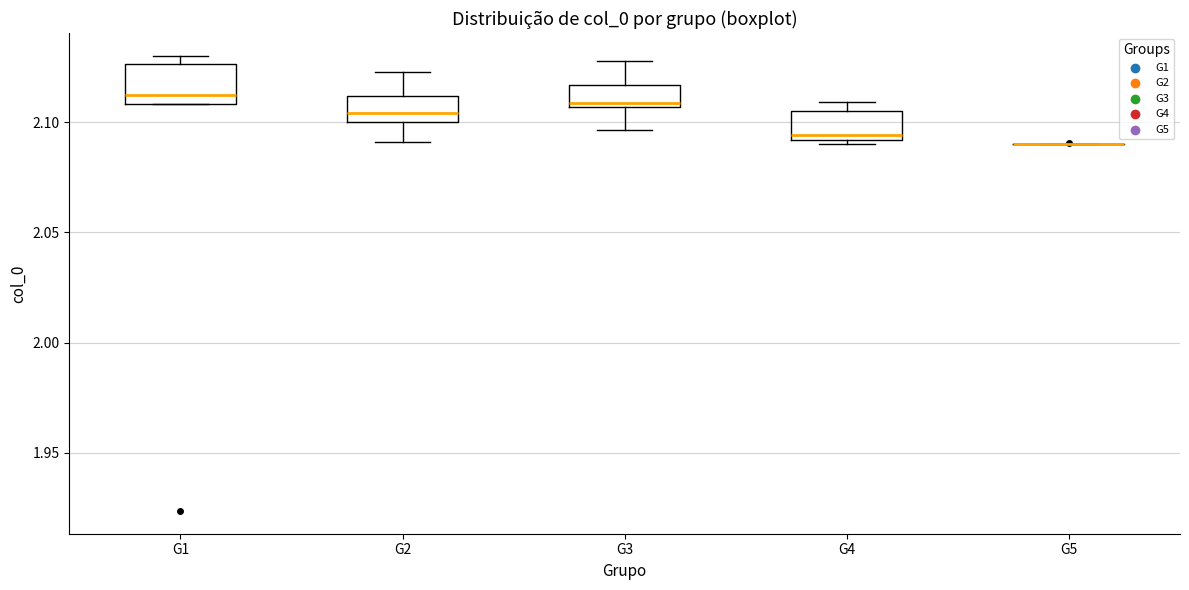

Reading left to right, transcribe this box plot: for each box, give where its median line is, the range the box spans, and where its two whiskers end, as read against the y-axis. The values are not printed on the chart, so give them approximately, as read against the axis.

G1: median 2.110 (just above the box's lower edge), box 2.110 to 2.125, whiskers 2.110 to 2.130
G2: median 2.105, box 2.100 to 2.110, whiskers 2.090 to 2.125
G3: median 2.110, box 2.105 to 2.115, whiskers 2.095 to 2.130
G4: median 2.095, box 2.090 to 2.105, whiskers 2.090 (just below the box's lower edge) to 2.110
G5: box collapsed to a line at 2.090, whiskers 2.090 to 2.090